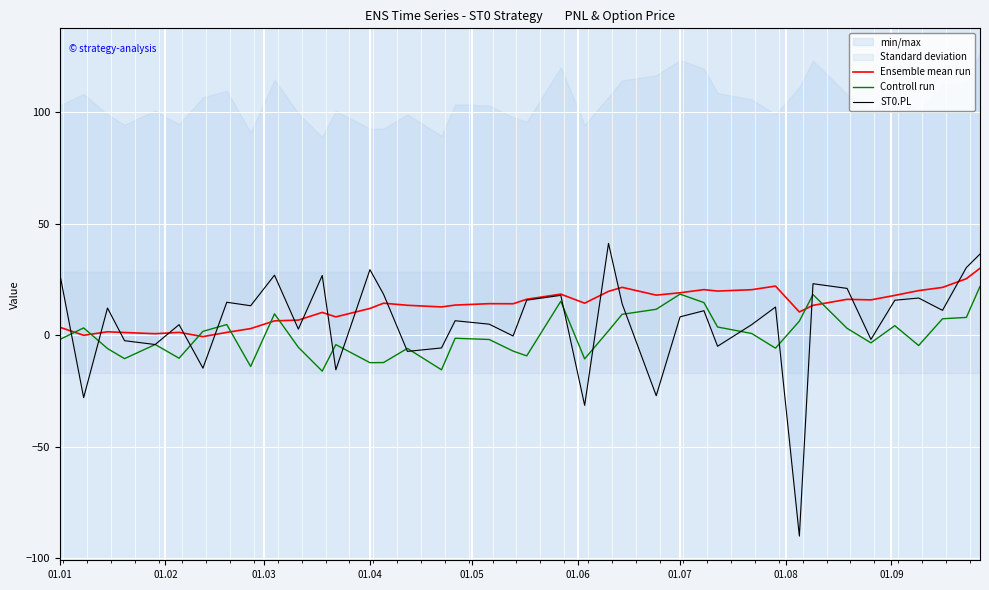

How many negative values does the Ensemble mean run series have?

2